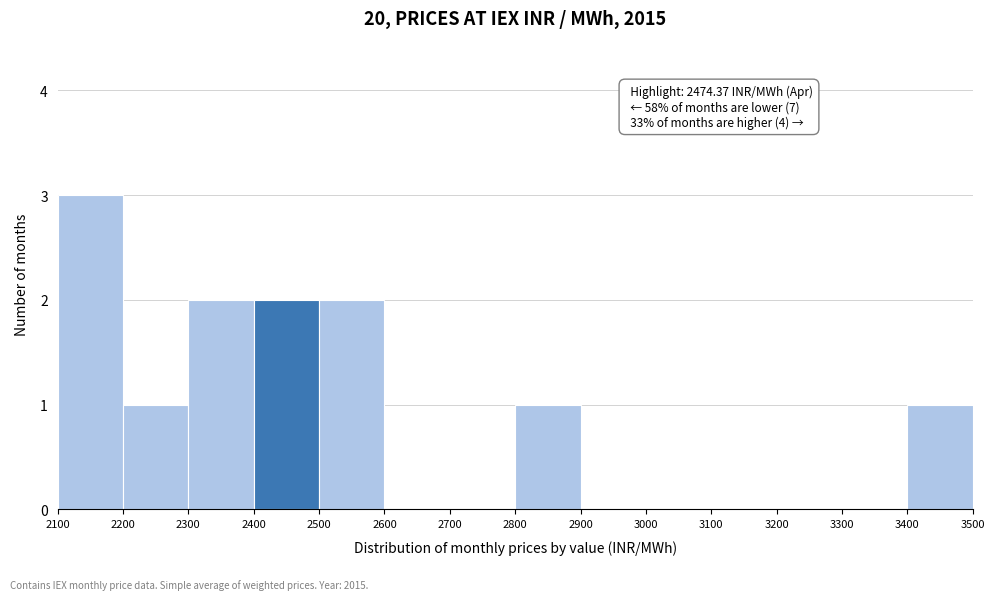

Over which range of the x-axis is the bar tallest?

2100 to 2200